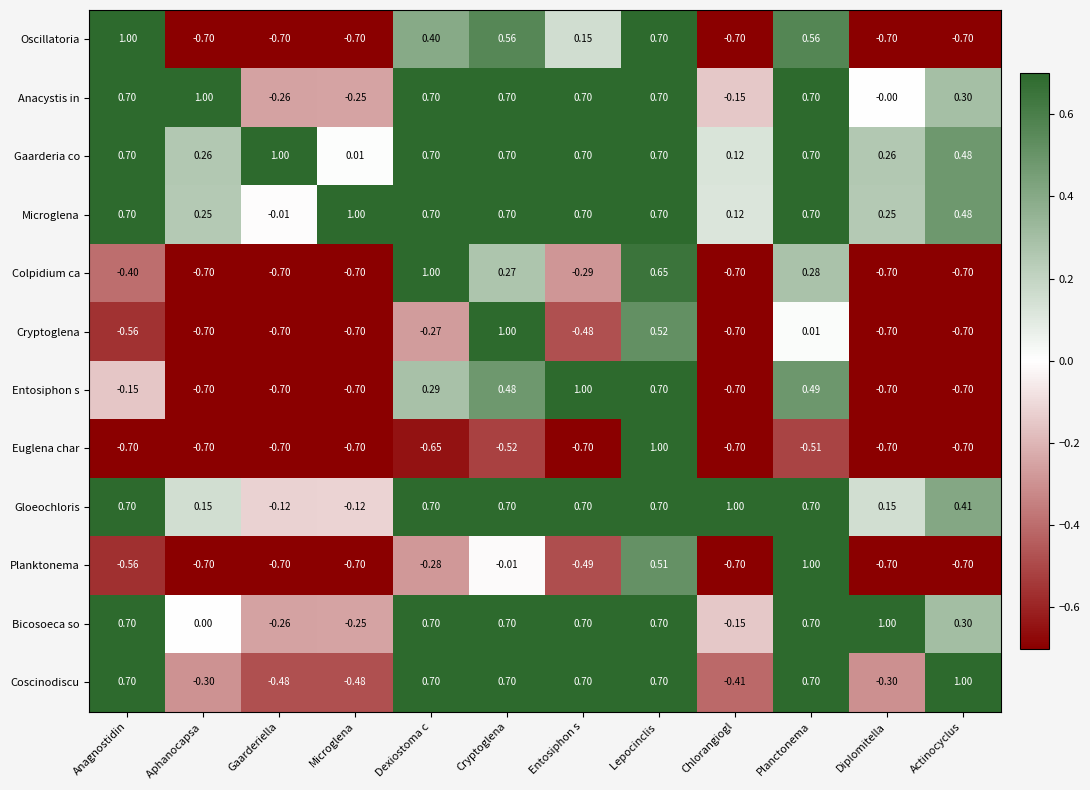

Which series has the largest total across all categories?

Gaarderia co